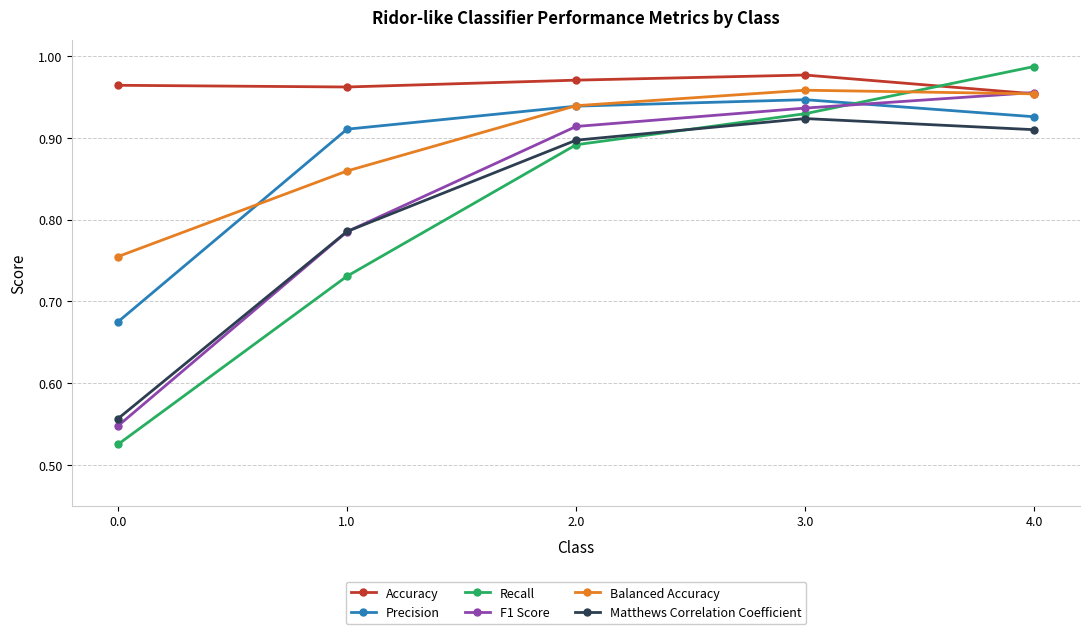

What is the label of the 4th point from the left?

3.0